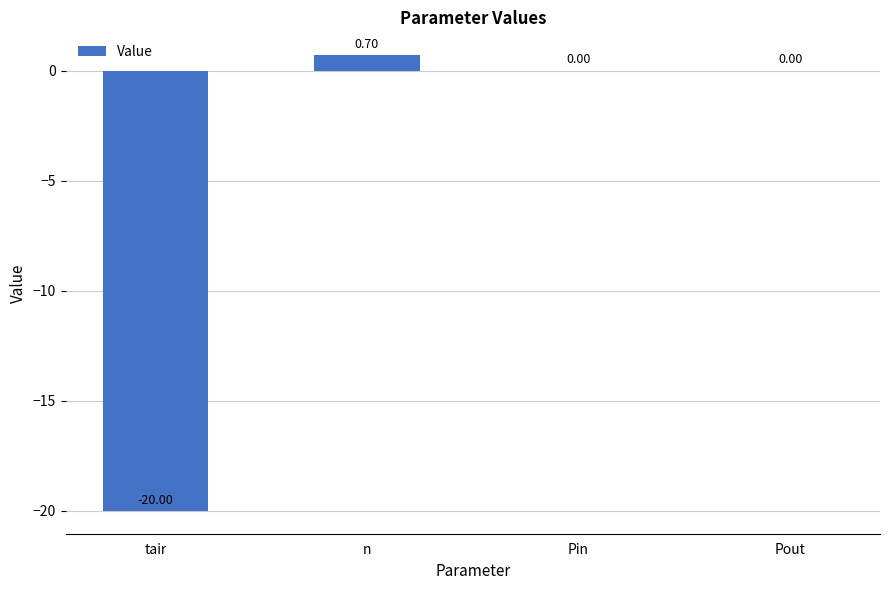

What is the change in value from tair to n?

+20.7